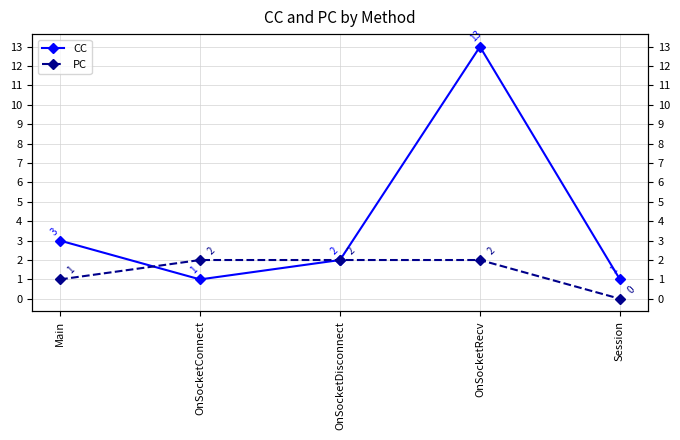

How many intersections are there between PC and CC?

1